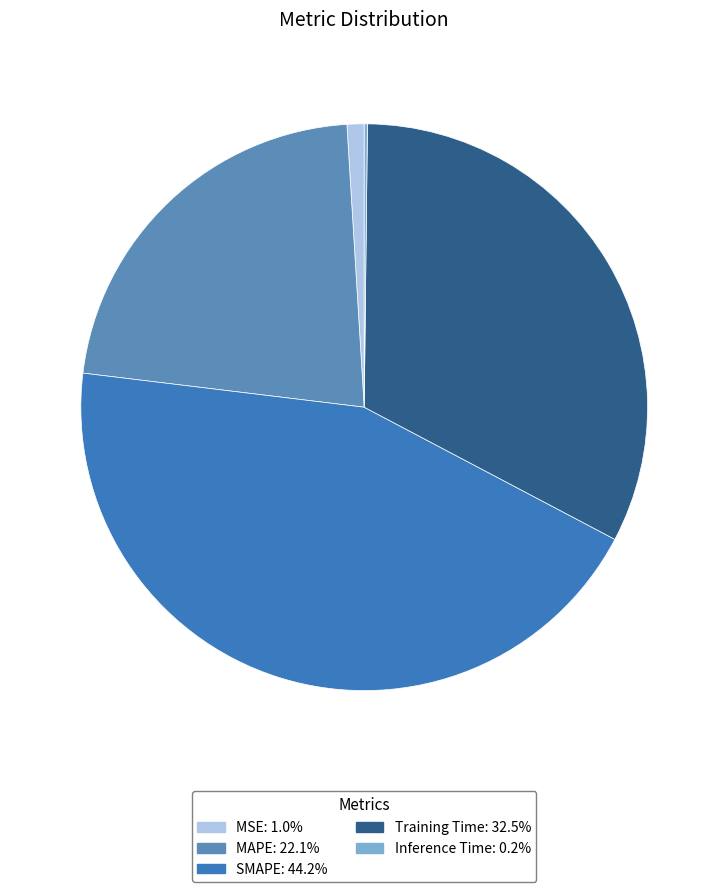

To the nearest percent, what portion does MSE represent?

1%